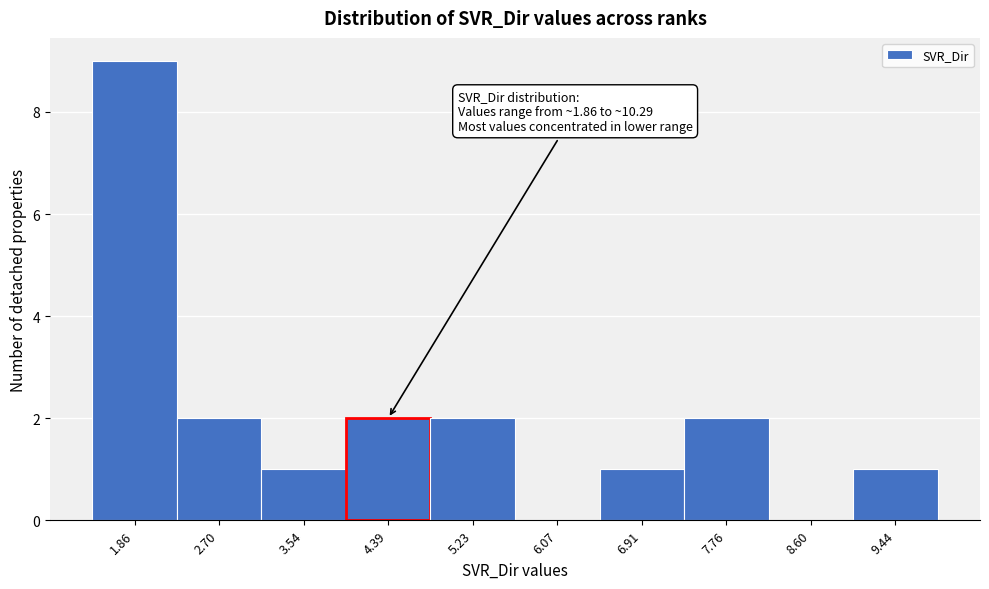

Reading left to right, extract all data points from this chart.

1.86=9	2.70=2	3.54=1	4.39=2	5.23=2	6.07=0	6.91=1	7.76=2	8.60=0	9.44=1